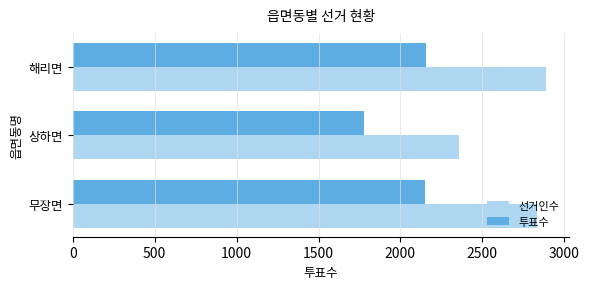

What is the highest value of the 선거인수 series?

2887